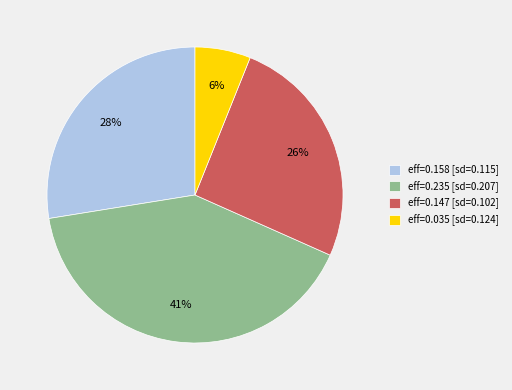

Which has a higher value, eff=0.158 [sd=0.115] or eff=0.235 [sd=0.207]?

eff=0.235 [sd=0.207]